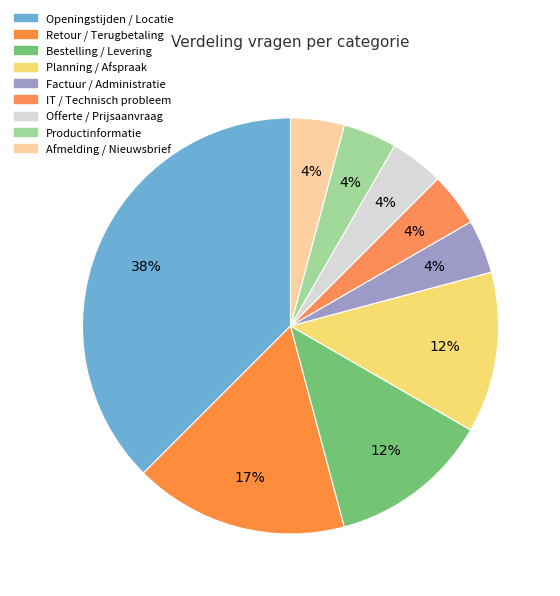

To the nearest percent, what portion does Bestelling / Levering represent?

12%